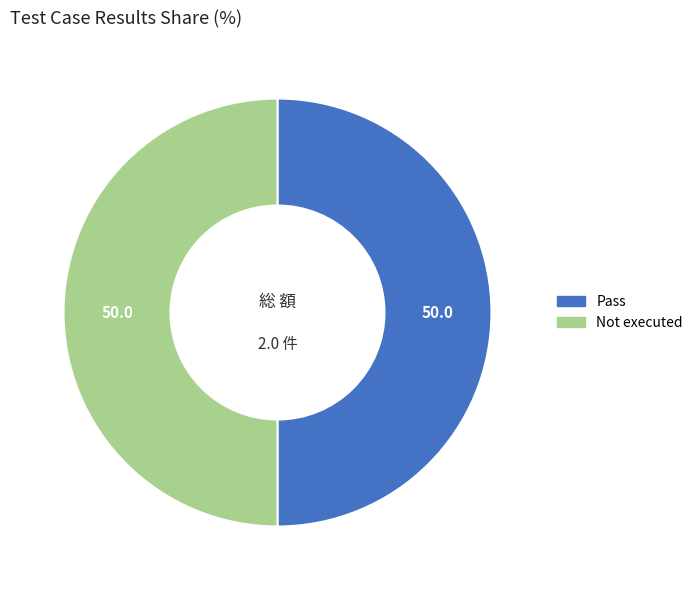

How many segments does this pie chart have?

2